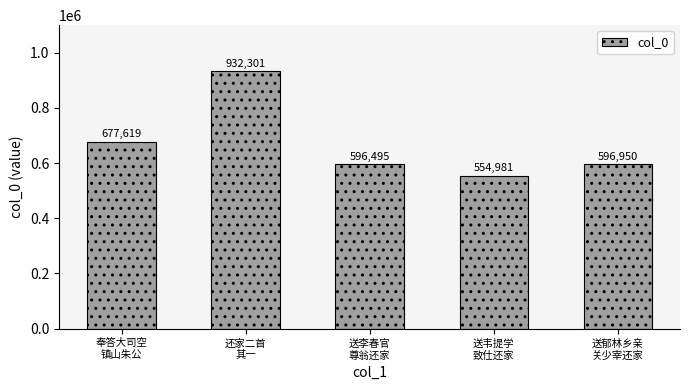

What is the change in value from 奉答大司空
镇山朱公 to 送李春官
尊翁还家?

-81124